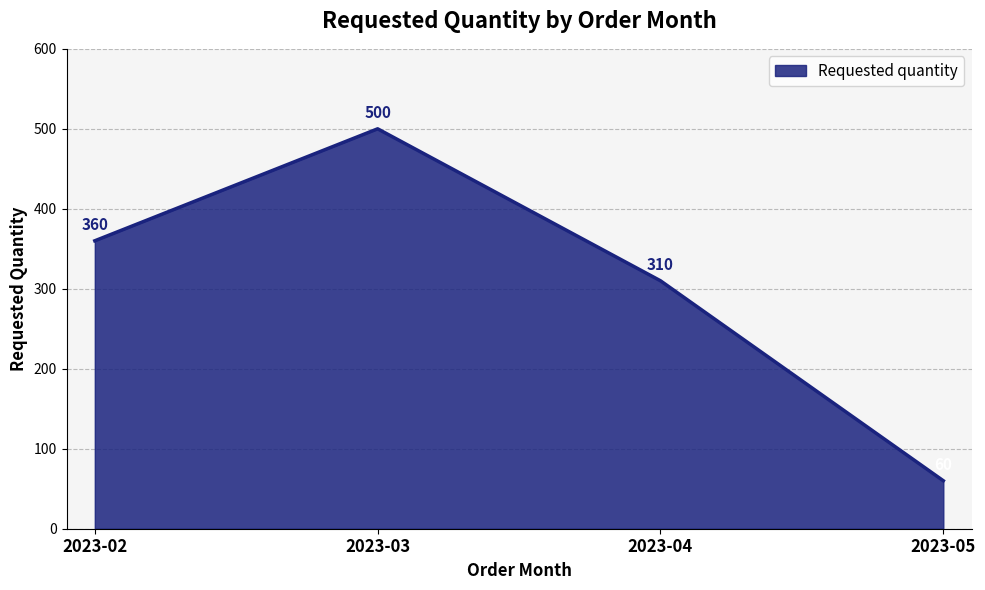

What is the ratio of the value at 2023-04 to the value at 2023-05?

5.2